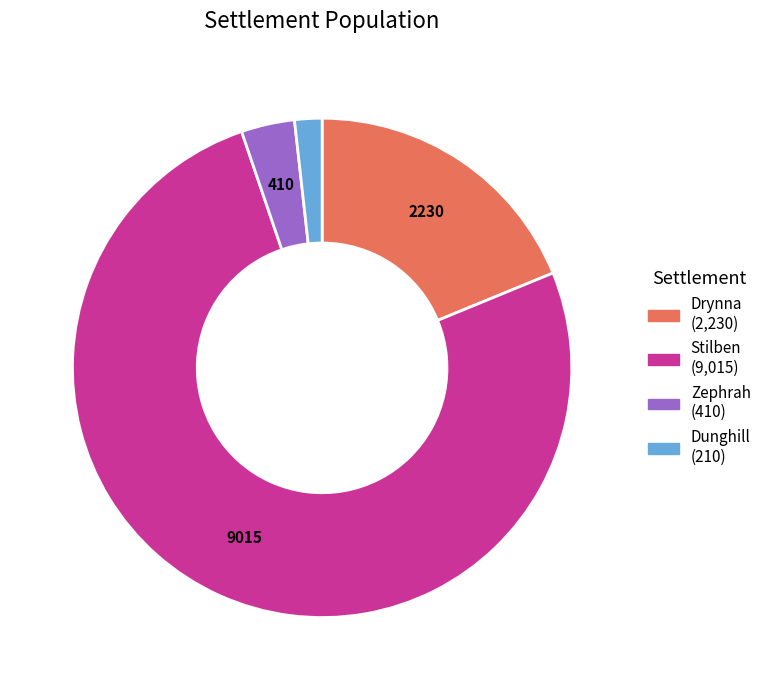

Which category accounts for the majority?

Stilben